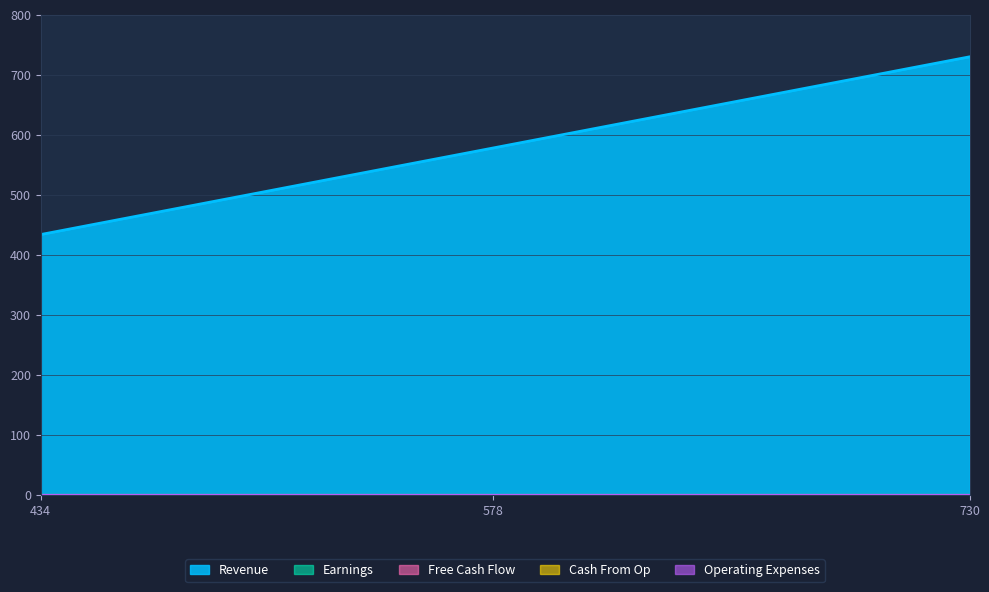

What are all the series names shown in the legend?

Revenue, Earnings, Free Cash Flow, Cash From Op, Operating Expenses